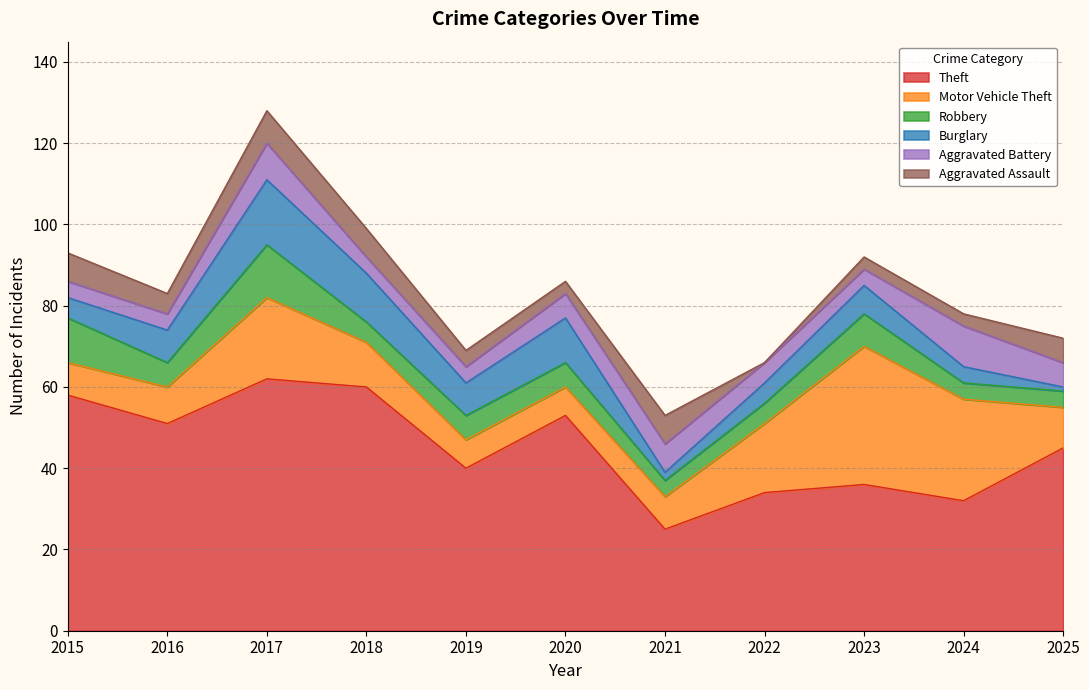

Does the chart have visible grid lines?

Yes